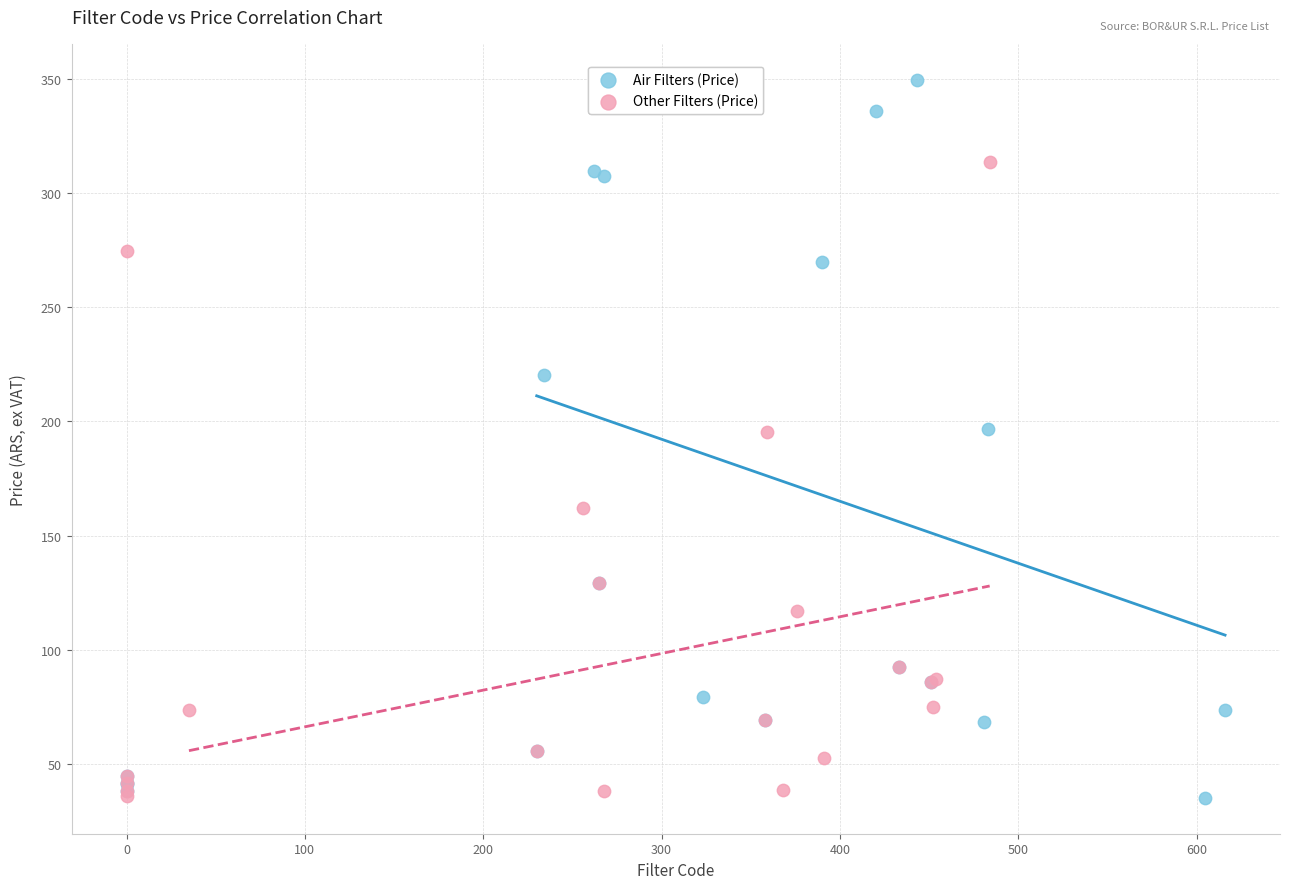

Which series reaches the maximum Y coordinate?

Air Filters (Price)